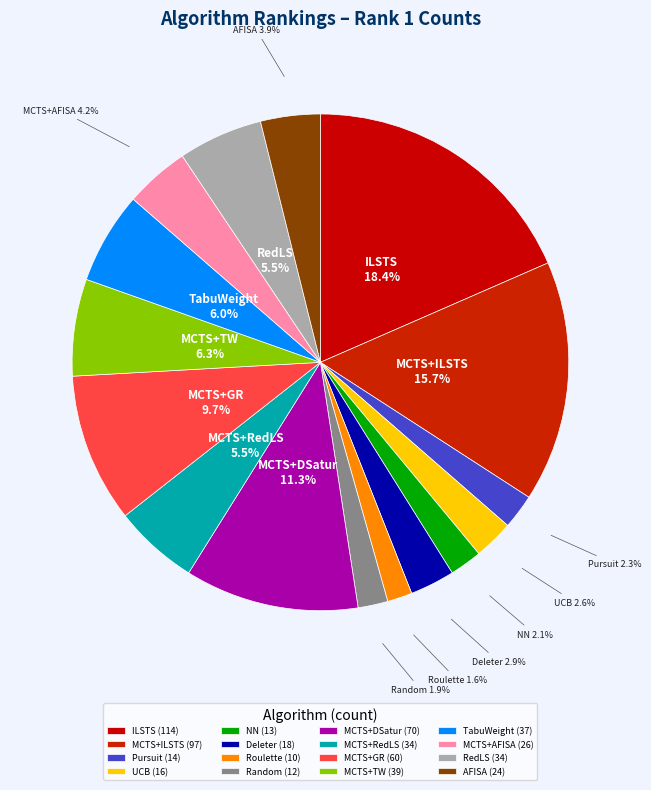

What percentage is the MCTS+TW slice, to the nearest percent?

6%